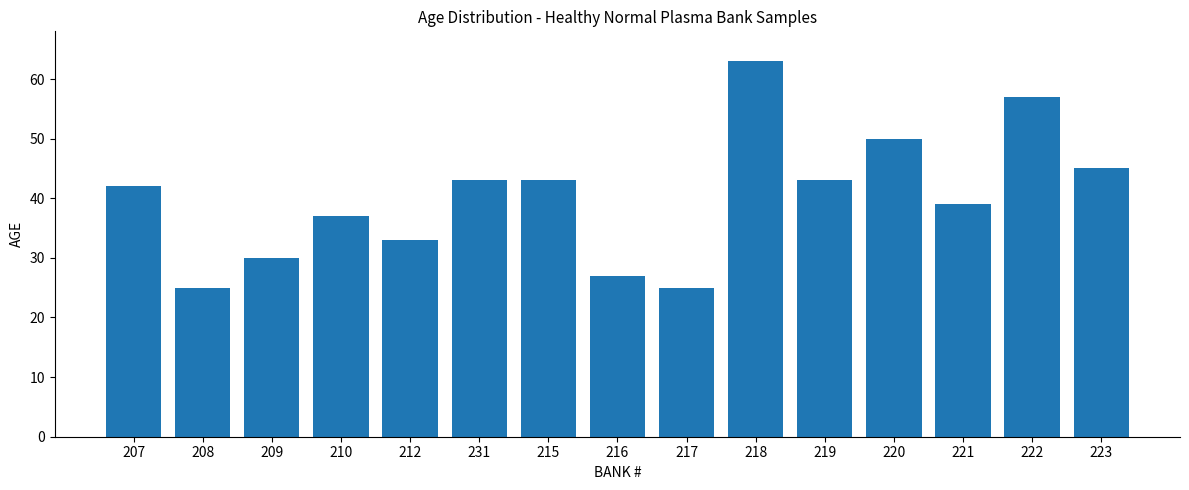

Reading left to right, transcribe all the data shown in this chart.

207=42	208=25	209=30	210=37	212=33	231=43	215=43	216=27	217=25	218=63	219=43	220=50	221=39	222=57	223=45